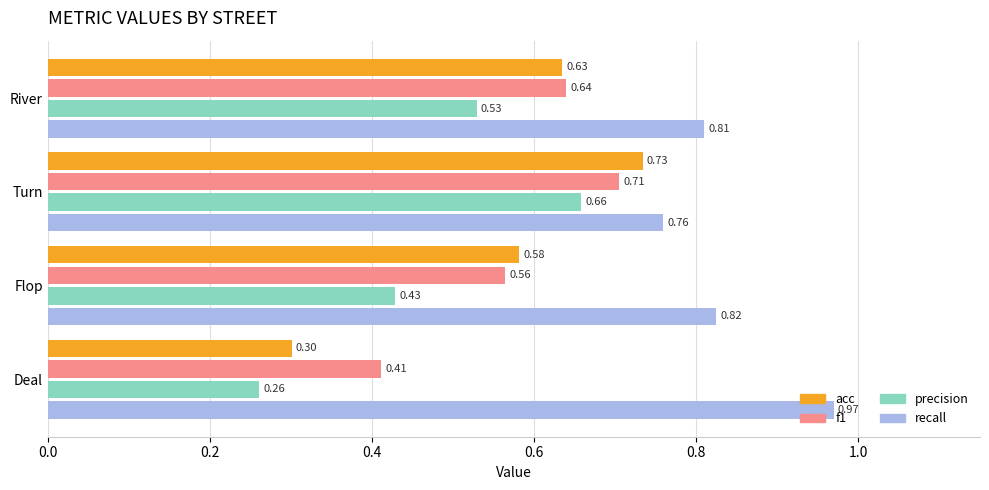

At how many categories does at least one series exceed 0?

4